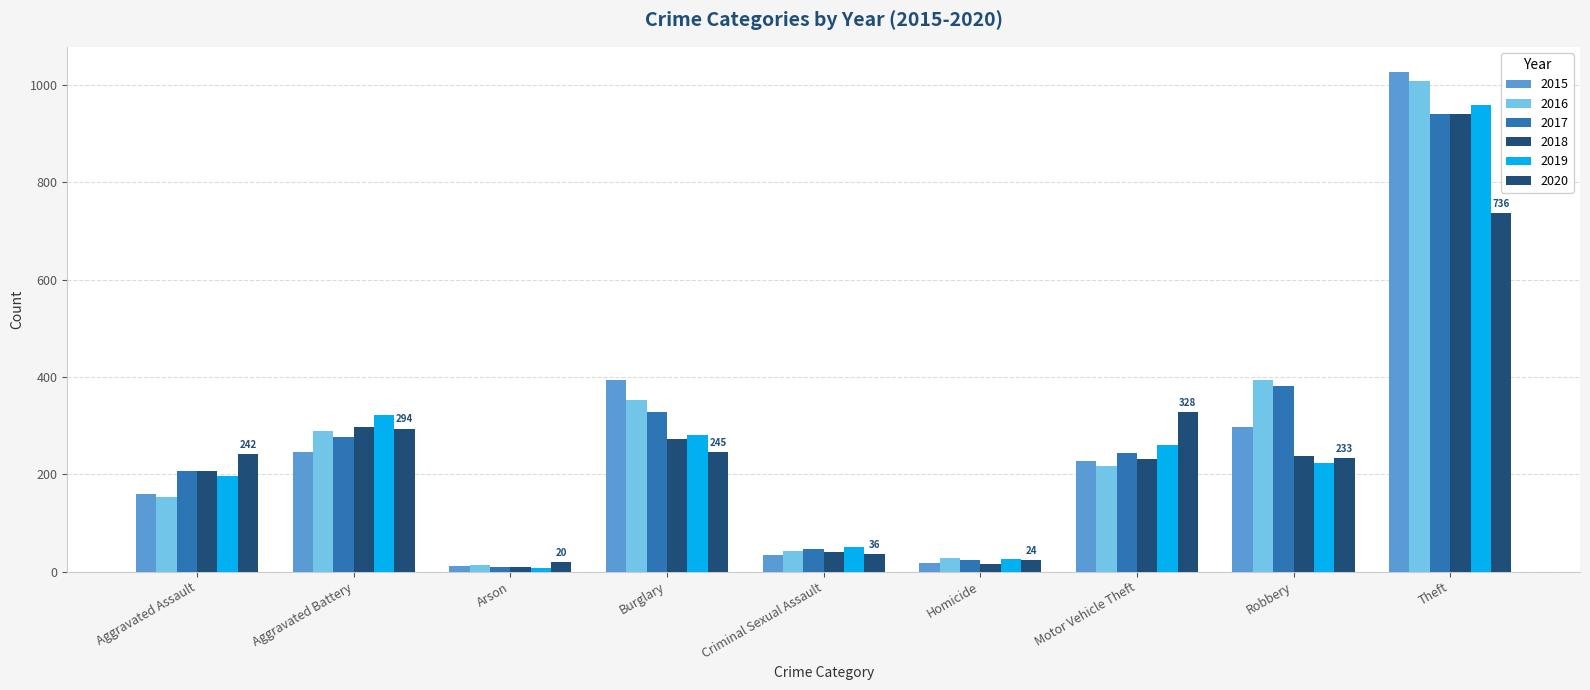

What value does the 2019 series have at Homicide, to the nearest 10?

30